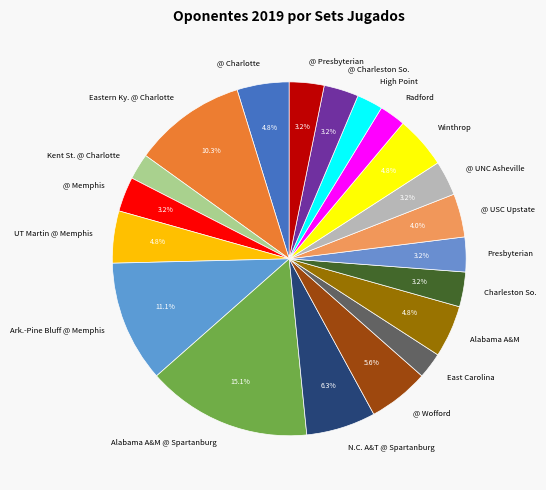

To the nearest percent, what percentage of the pie is @ USC Upstate?

4%